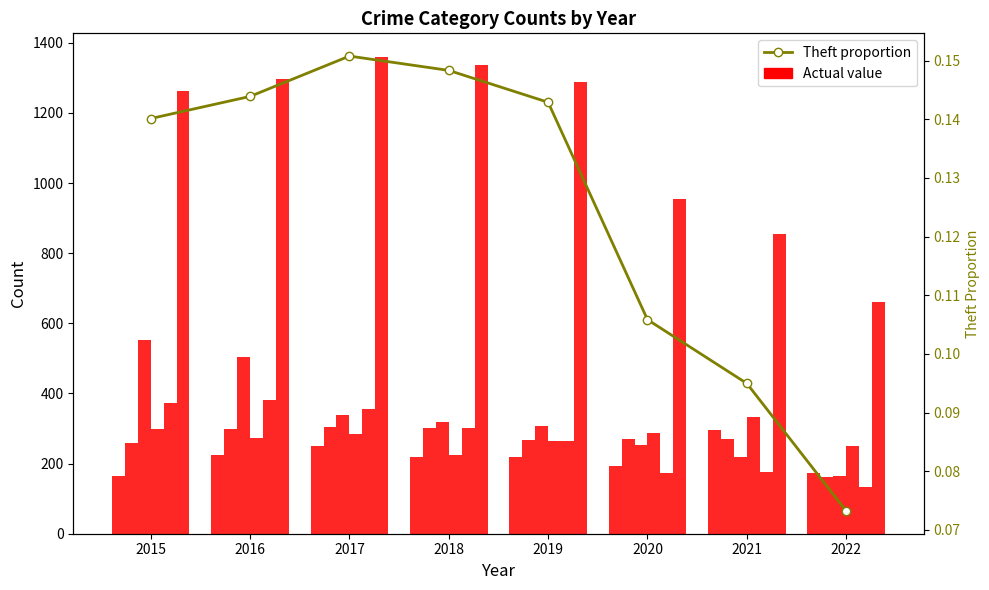

What is the total value across all series at 2018?

2705